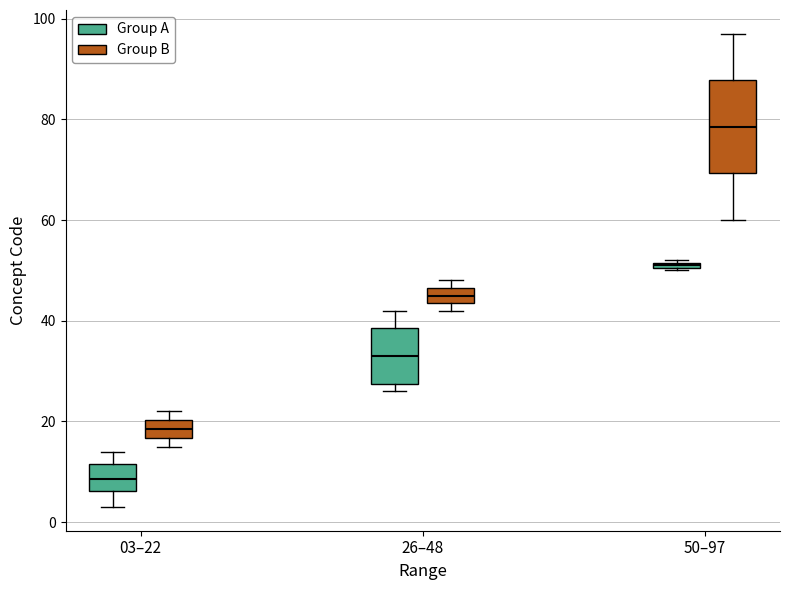

Which box's median line is the lowest?

03–22 (Group A)